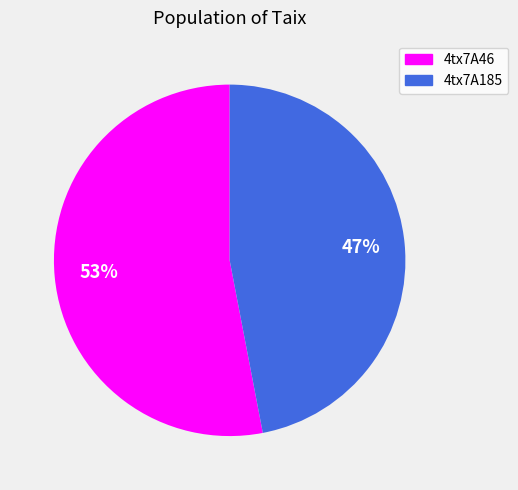

What is the majority slice?

4tx7A46